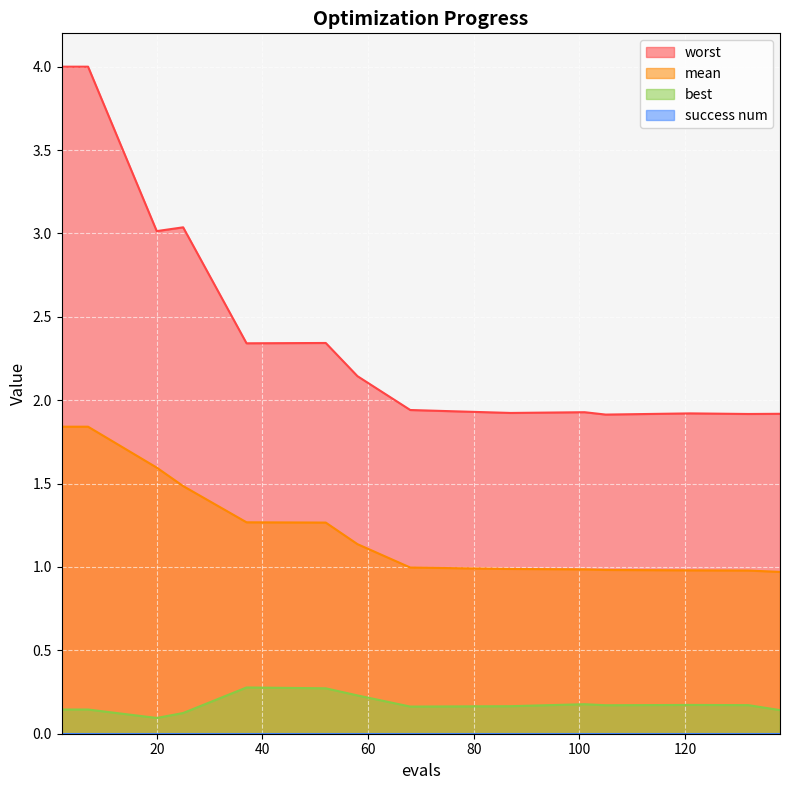

At which category does worst reach its first local peak?

25